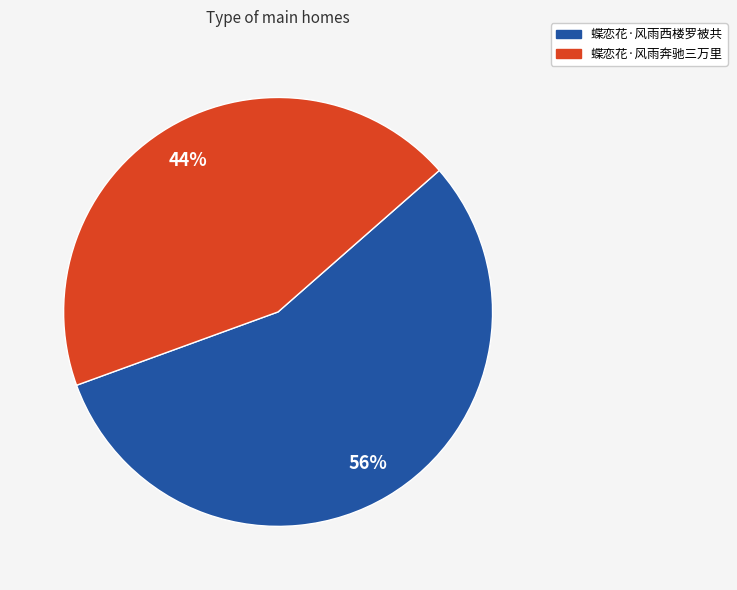

True or false: 蝶恋花·风雨西楼罗被共 accounts for 46% of the total.

False